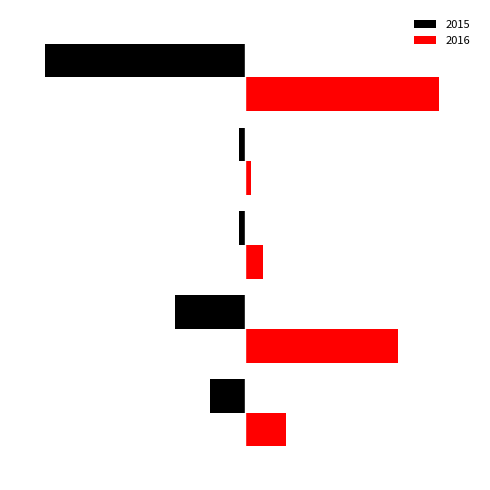

What is the value of the Red bar at the 3rd from the left?

3